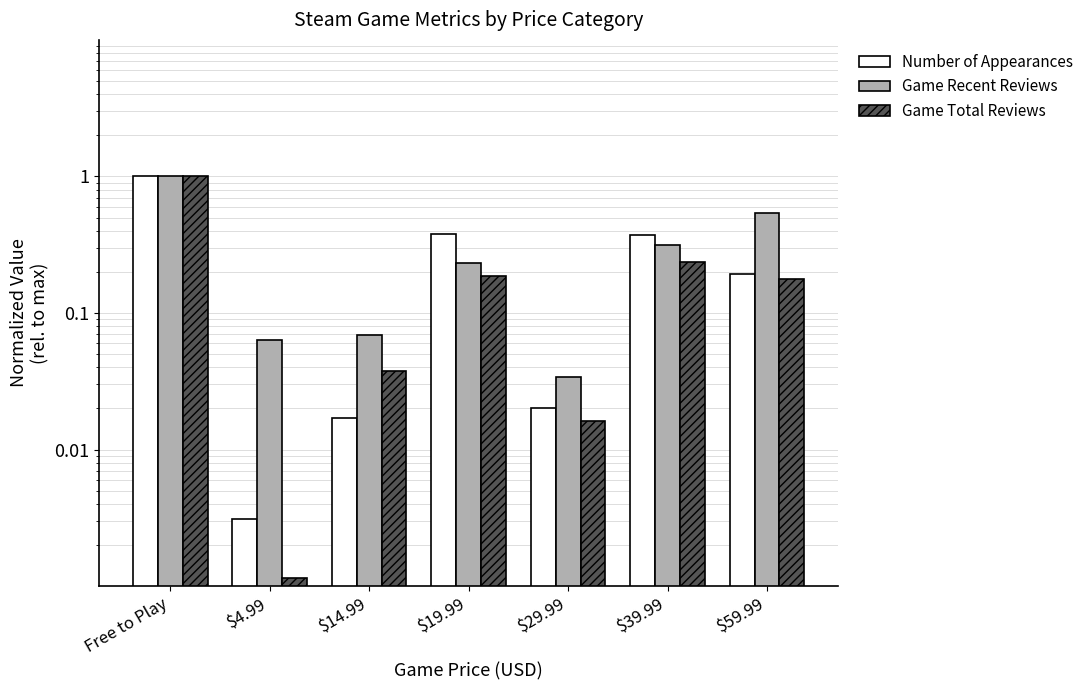

List the labels in order of Game Recent Reviews value, smallest first.

$29.99, $4.99, $14.99, $19.99, $39.99, $59.99, Free to Play